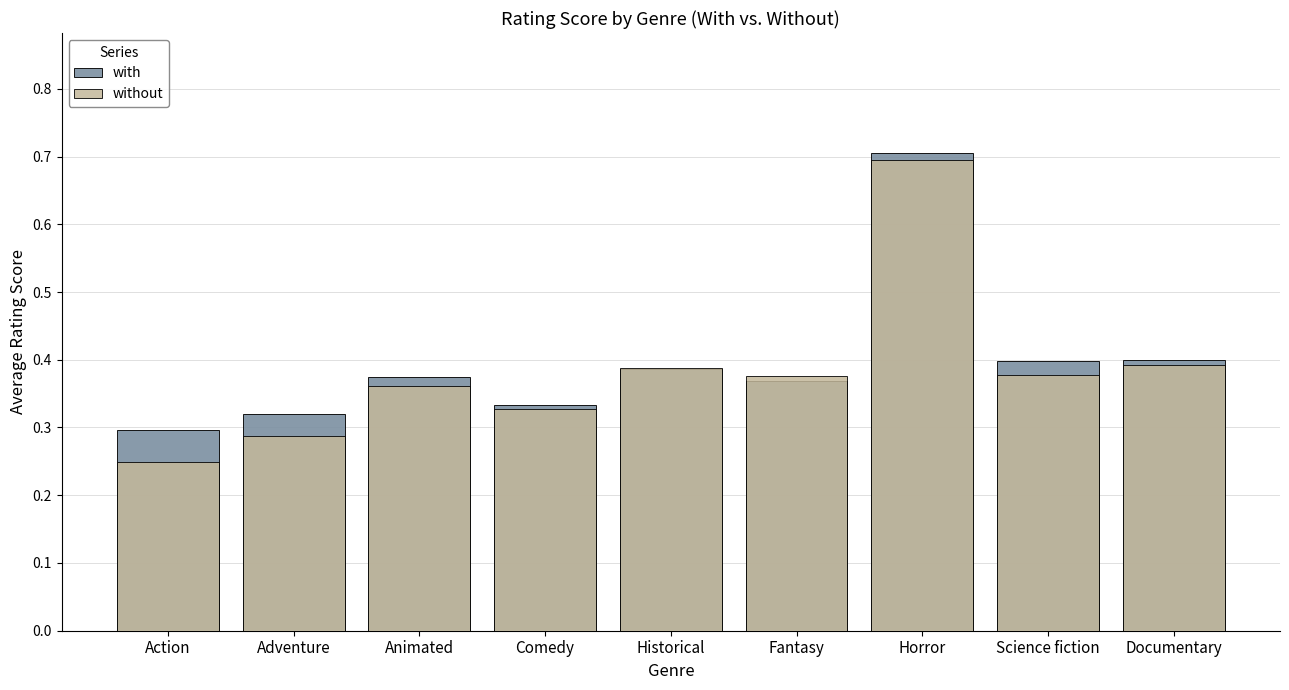

Reading left to right, list all the values displayed in this chart.

with: Action=0.3	Adventure=0.3	Animated=0.4	Comedy=0.3	Historical=0.4	Fantasy=0.4	Horror=0.7	Science fiction=0.4	Documentary=0.4
without: Action=0.2	Adventure=0.3	Animated=0.4	Comedy=0.3	Historical=0.4	Fantasy=0.4	Horror=0.7	Science fiction=0.4	Documentary=0.4